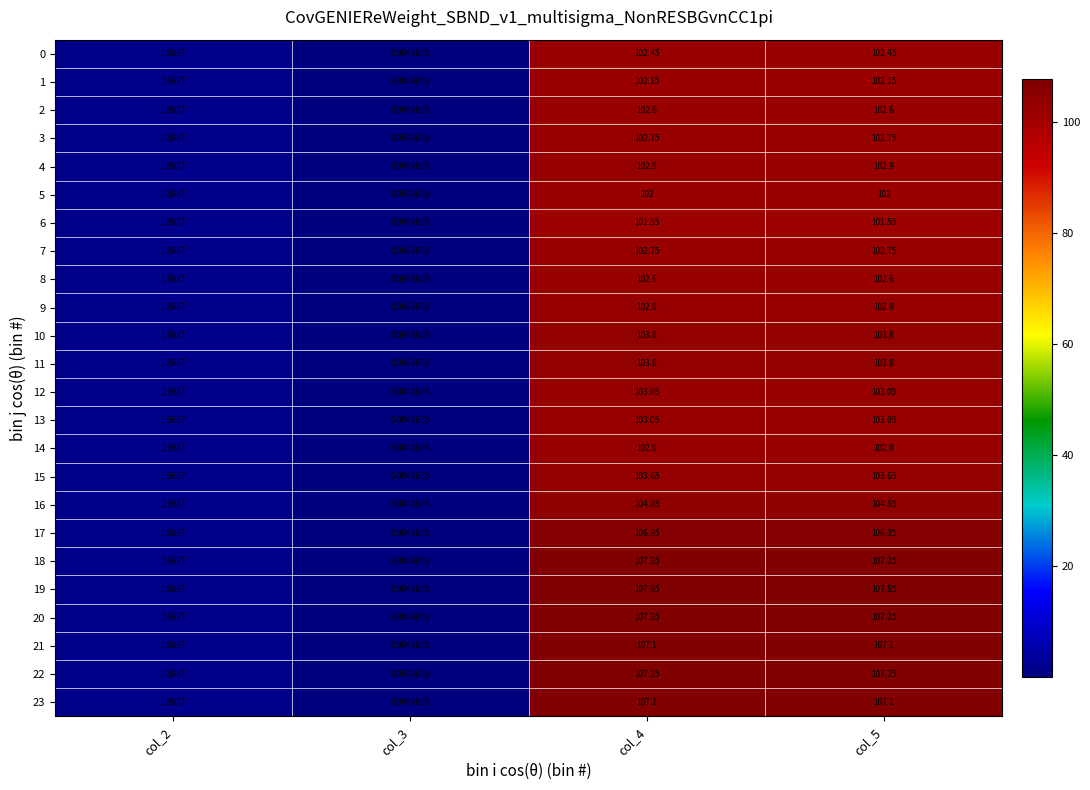

Is the value of 8 at col_3 greater than the value of 3 at col_2?

No